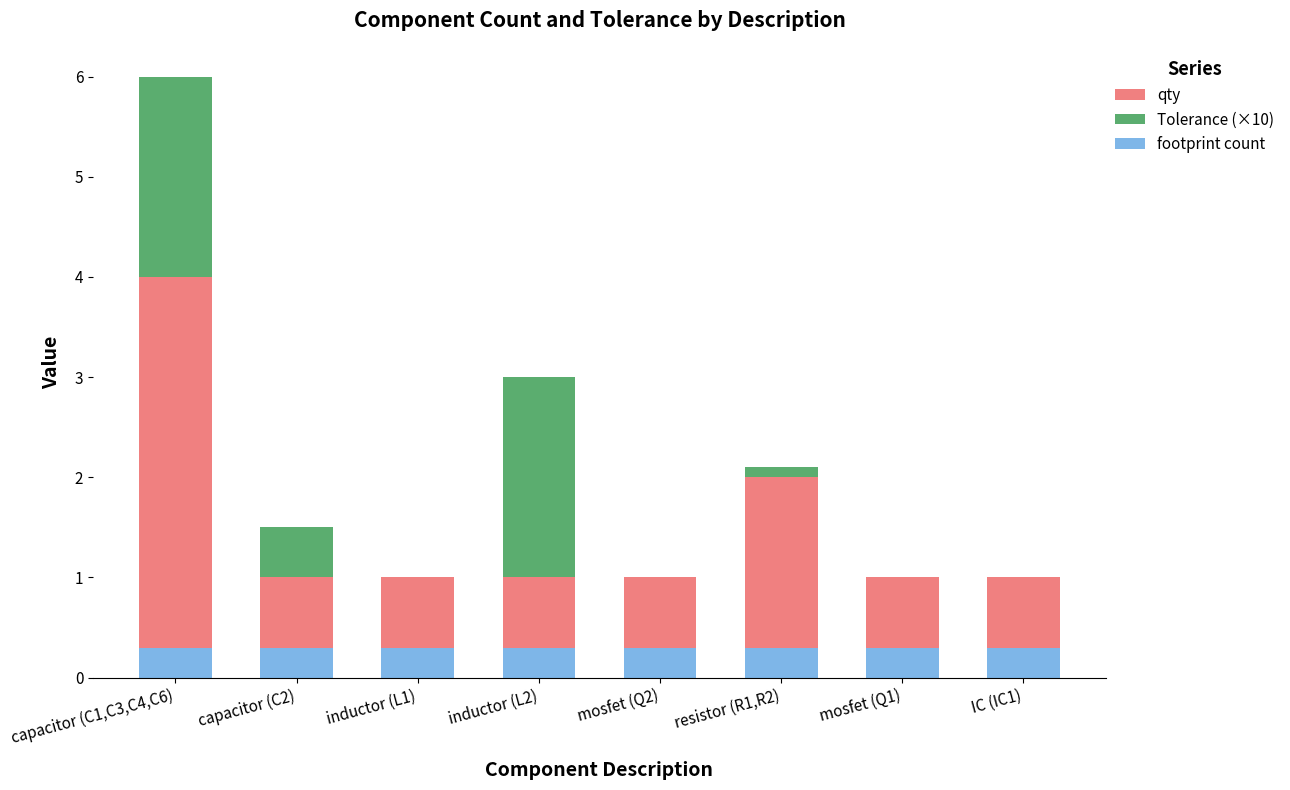

Reading left to right, what are all the values shown in this chart?

qty: capacitor (C1,C3,C4,C6)=4.0	capacitor (C2)=1.0	inductor (L1)=1.0	inductor (L2)=1.0	mosfet (Q2)=1.0	resistor (R1,R2)=2.0	mosfet (Q1)=1.0	IC (IC1)=1.0
Tolerance (×10): capacitor (C1,C3,C4,C6)=2.0	capacitor (C2)=0.5	inductor (L1)=0.0	inductor (L2)=2.0	mosfet (Q2)=0.0	resistor (R1,R2)=0.1	mosfet (Q1)=0.0	IC (IC1)=0.0
footprint count: capacitor (C1,C3,C4,C6)=0.3	capacitor (C2)=0.3	inductor (L1)=0.3	inductor (L2)=0.3	mosfet (Q2)=0.3	resistor (R1,R2)=0.3	mosfet (Q1)=0.3	IC (IC1)=0.3